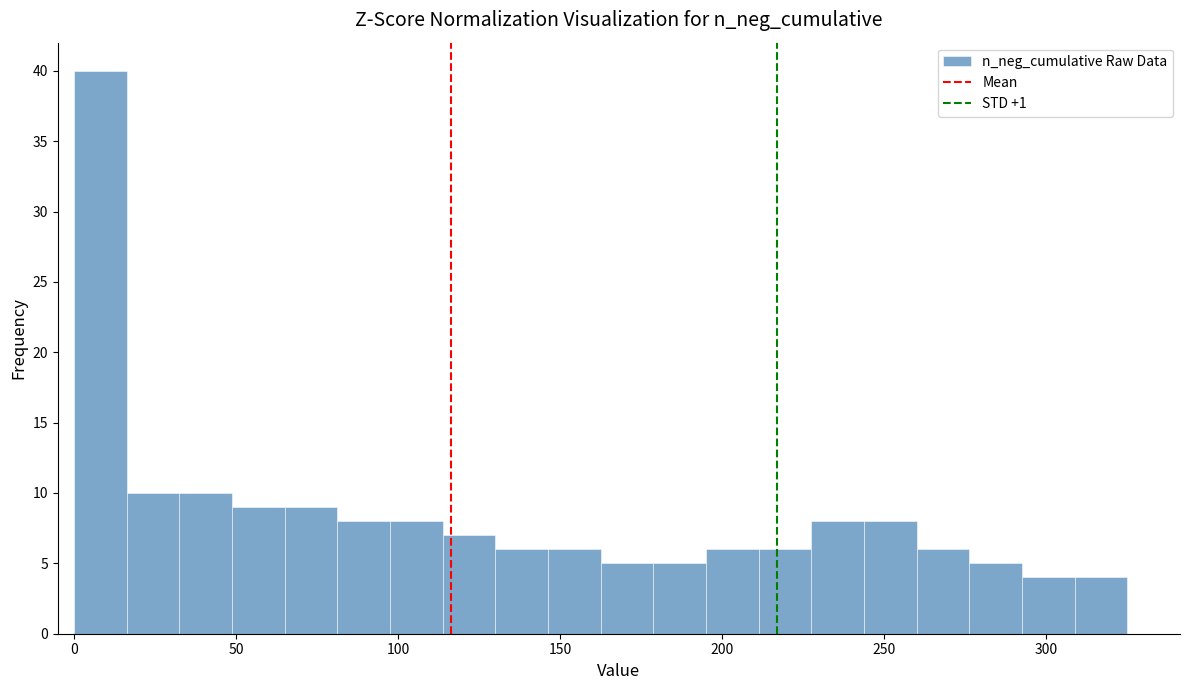

Read against the x-axis, roughly where is the centre of the tallest bar?

10